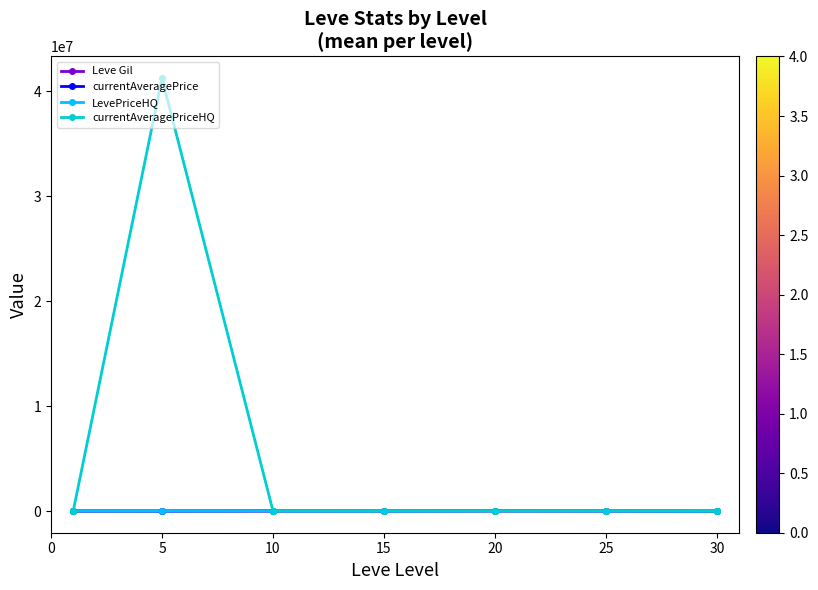

What is the average value of the LevePriceHQ series?

10924.1